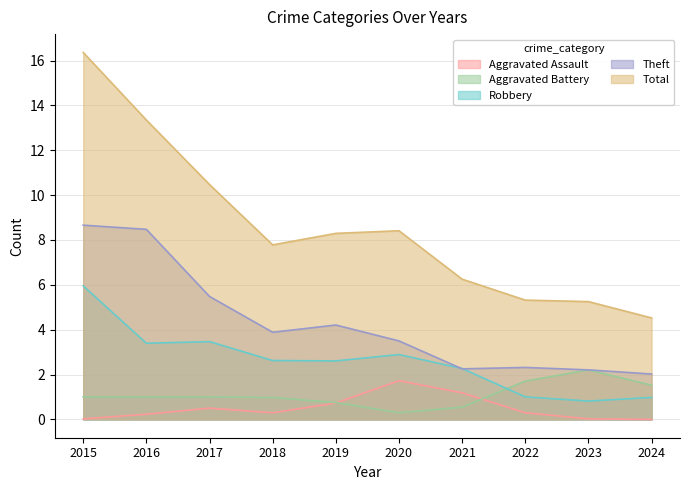

Is the value of Total at 2020 greater than the value of Theft at 2021?

Yes